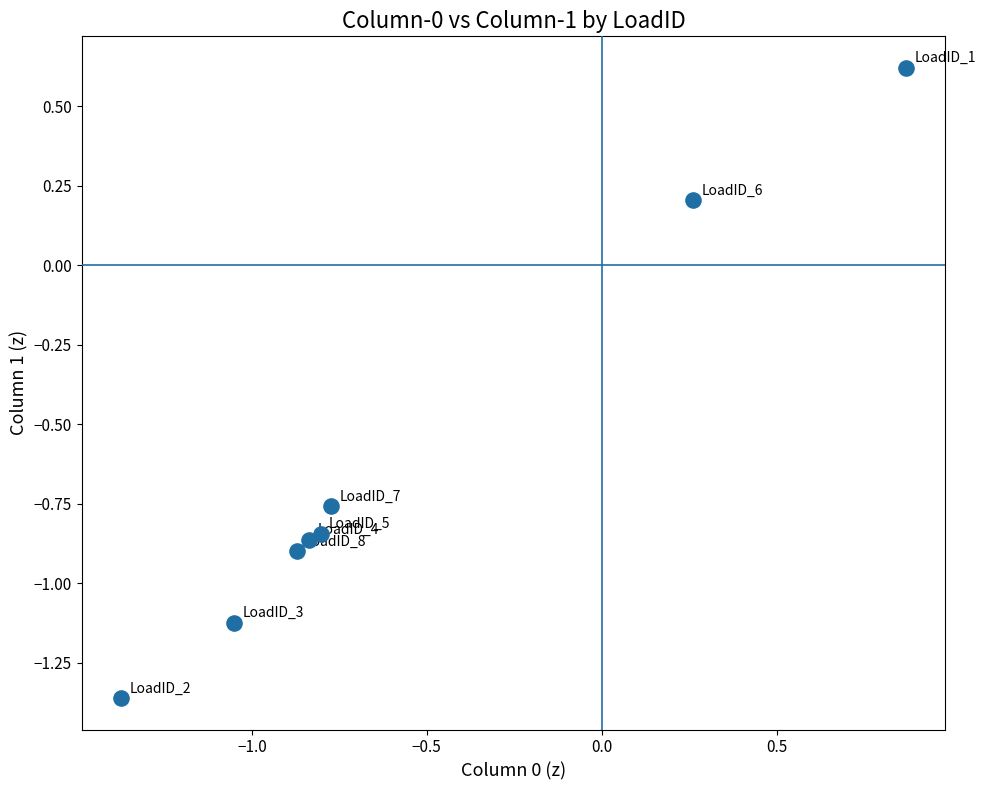

What is the average X value?

-0.6